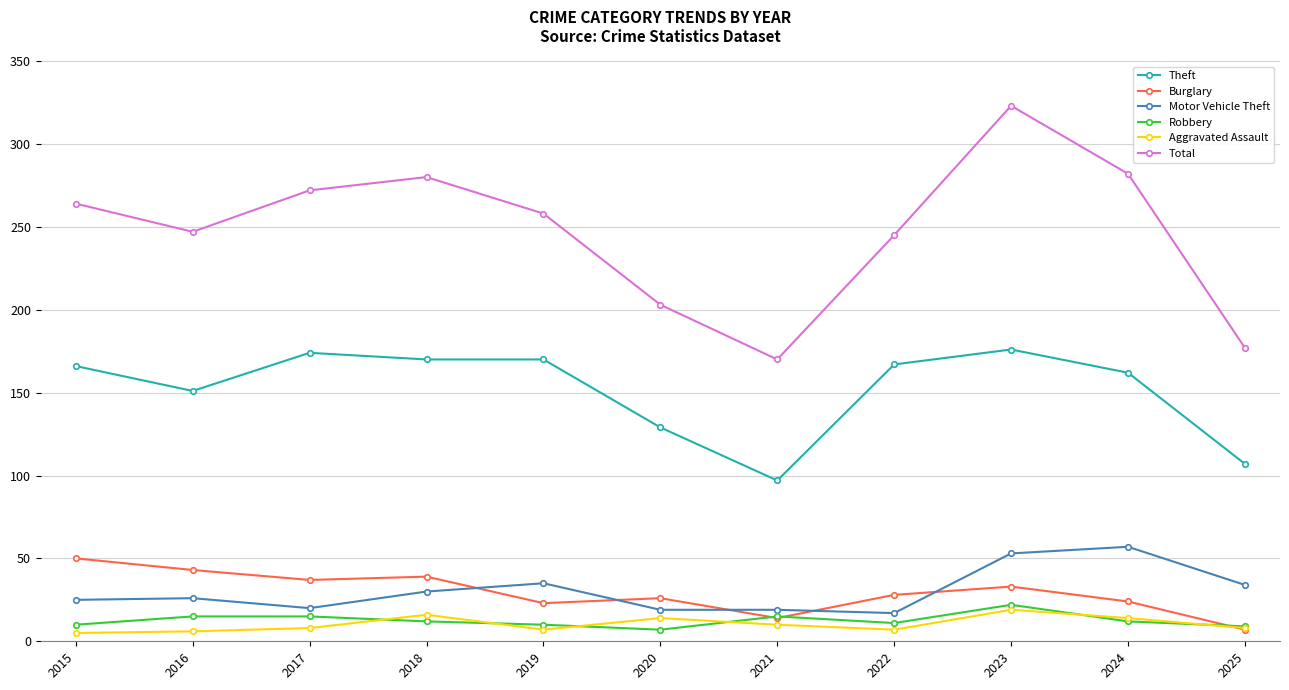

At 2020, list the series in order from smallest to largest.

Robbery, Aggravated Assault, Motor Vehicle Theft, Burglary, Theft, Total